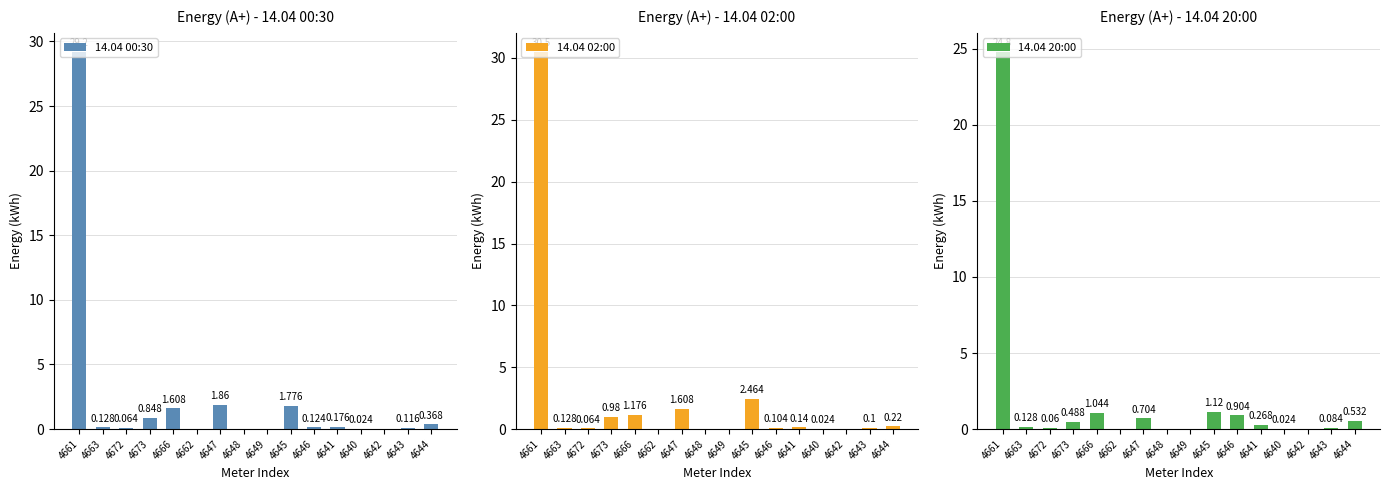

Which has a higher value, 4647 or 4644?

4647